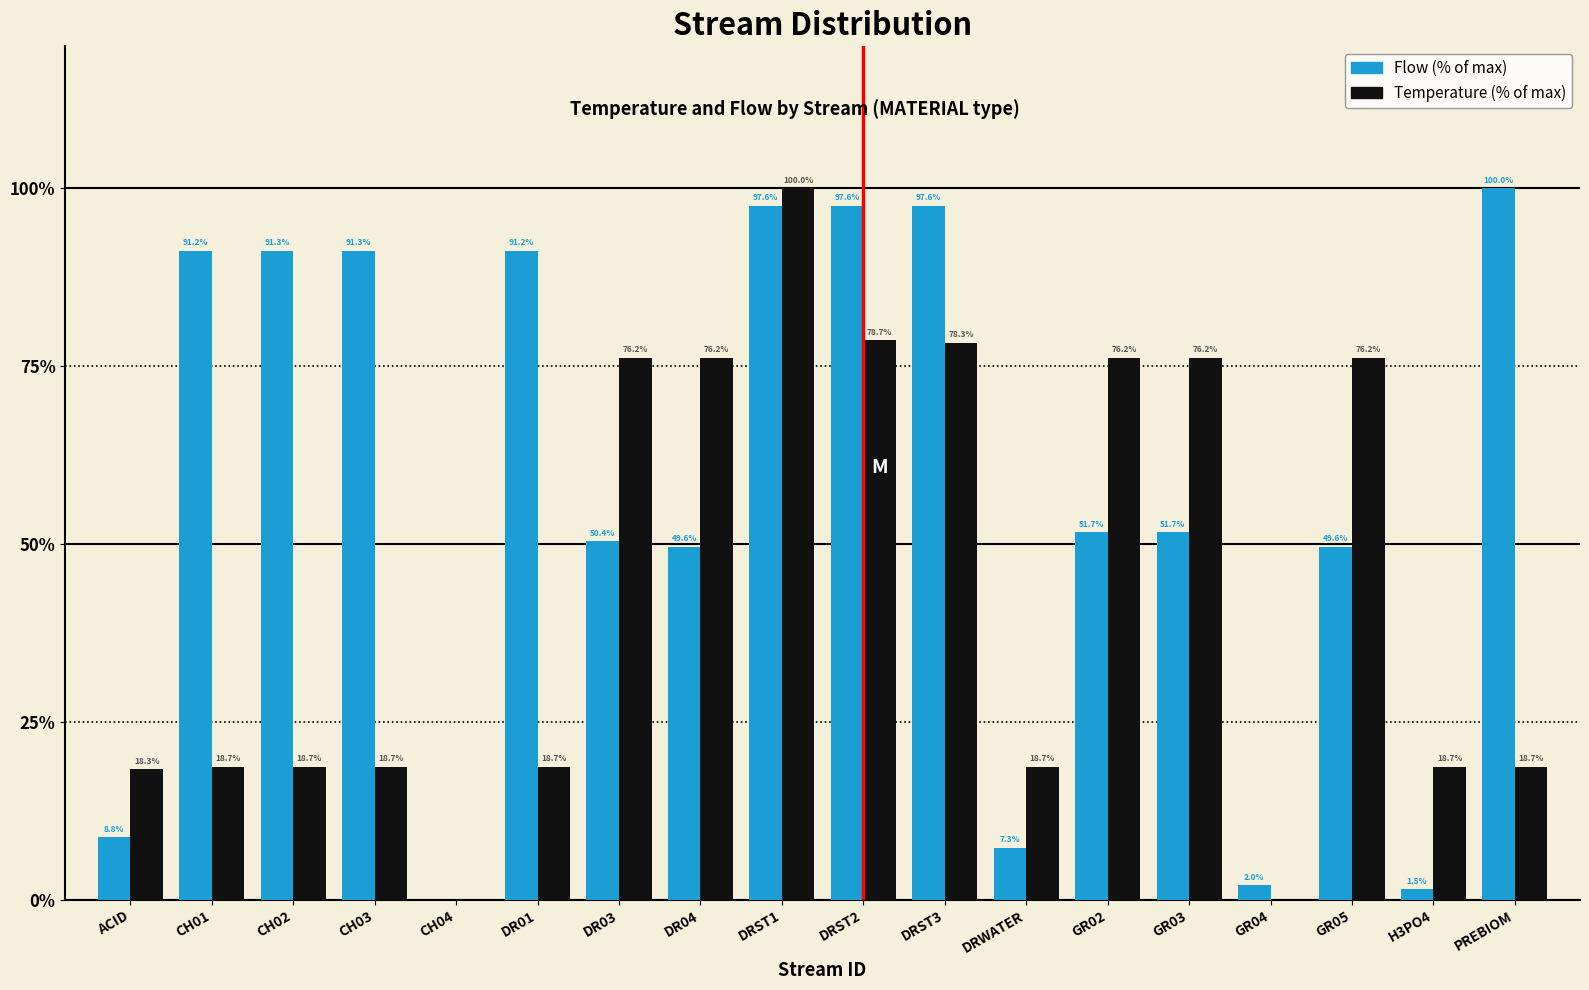

At which label does Flow (% of max) first exceed 51?

CH01